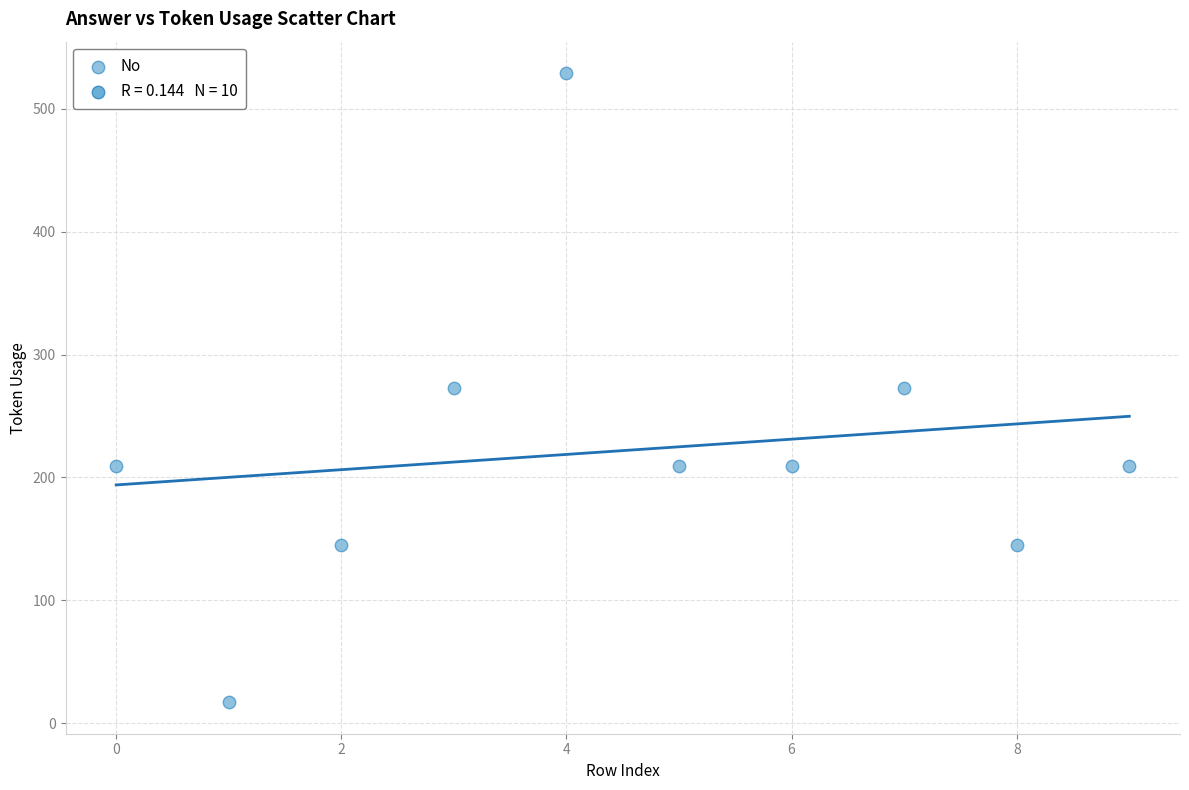

What is the average Y value?

222